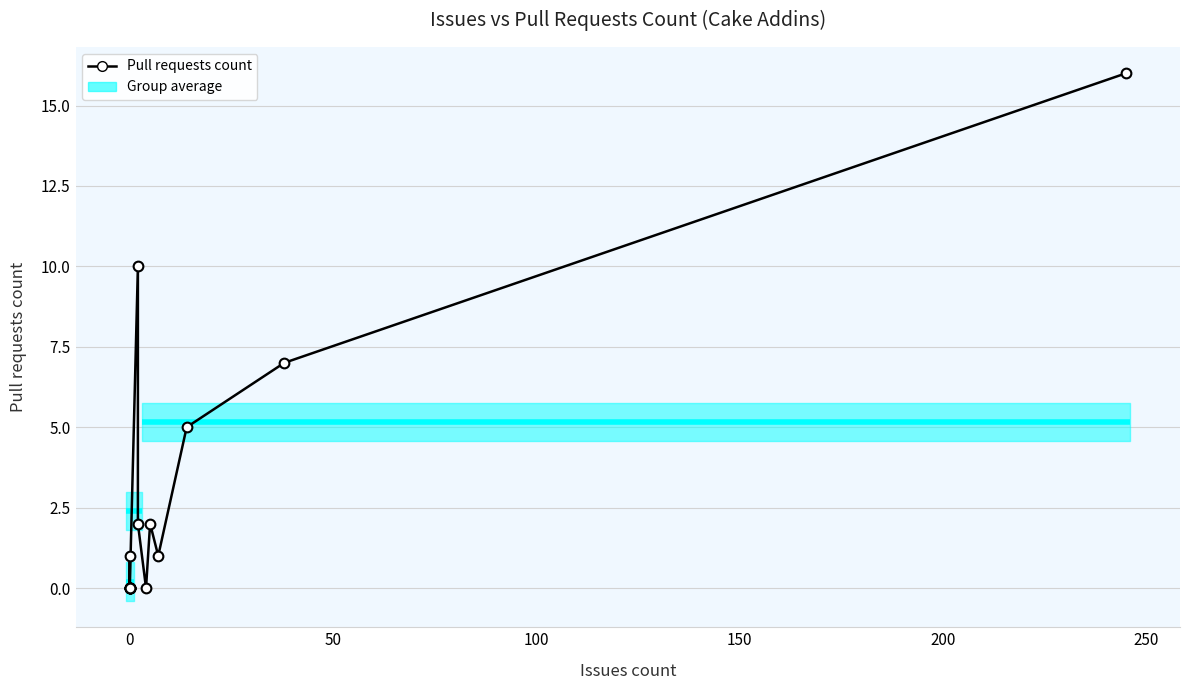

Is this an area chart (filled region under the line)?

No